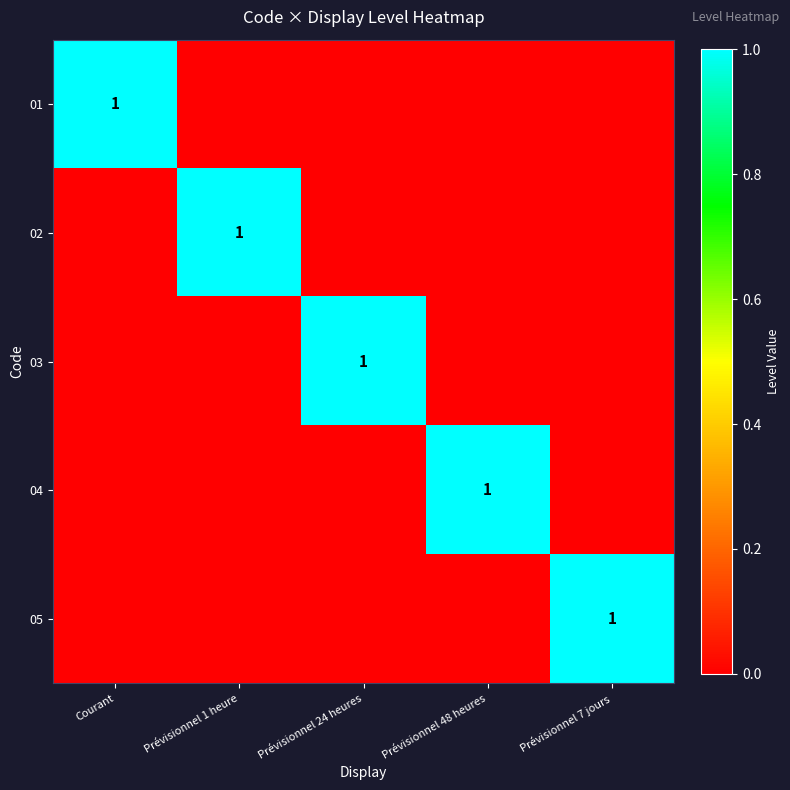

Is it true that 03 equals 0 at Prévisionnel 24 heures?

False